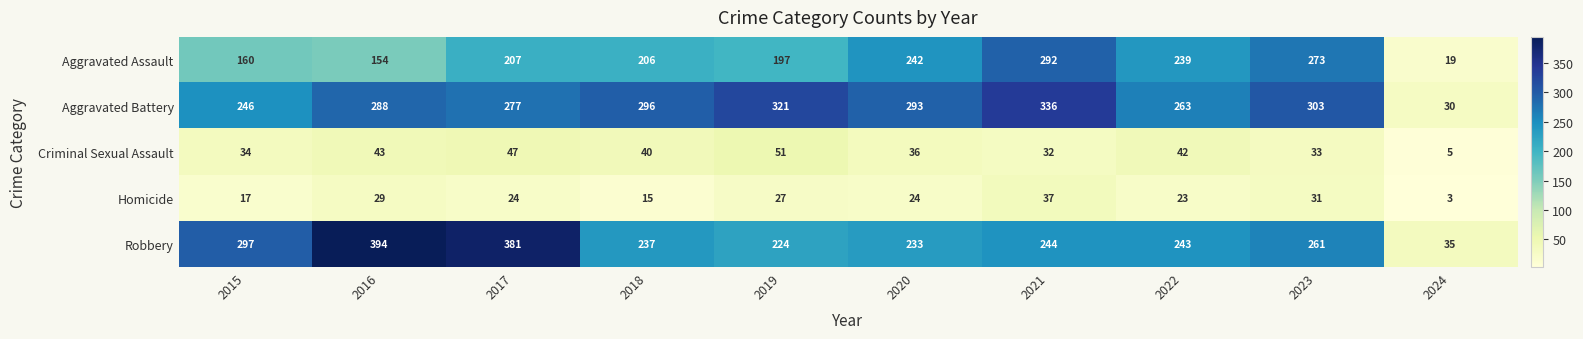

What is the sum of the Aggravated Assault values at 2017 and 2018?

413